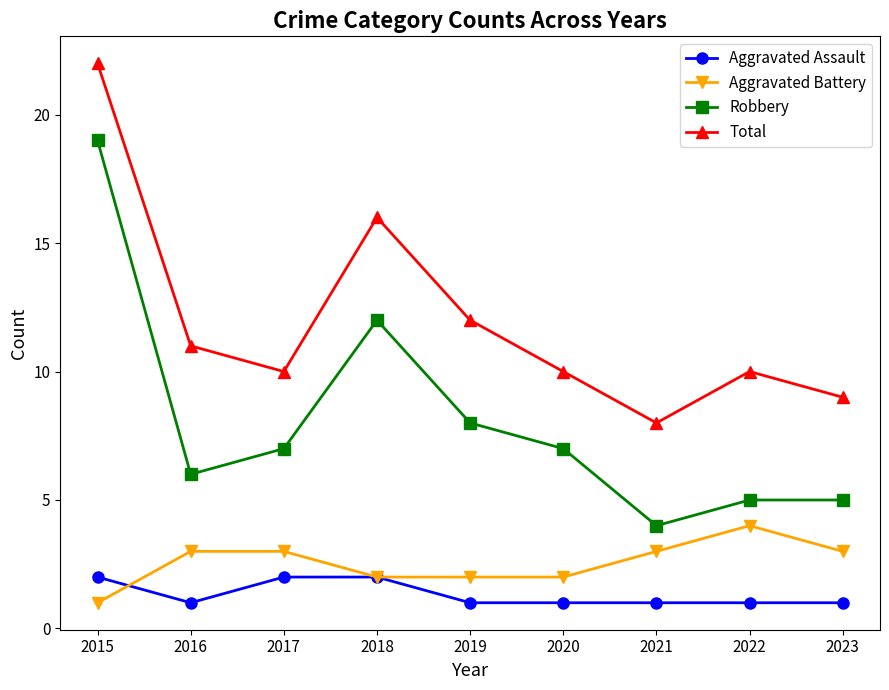

Reading right to left, extract all data points from this chart.

Aggravated Assault: 1	1	1	1	1	2	2	1	2
Aggravated Battery: 3	4	3	2	2	2	3	3	1
Robbery: 5	5	4	7	8	12	7	6	19
Total: 9	10	8	10	12	16	10	11	22